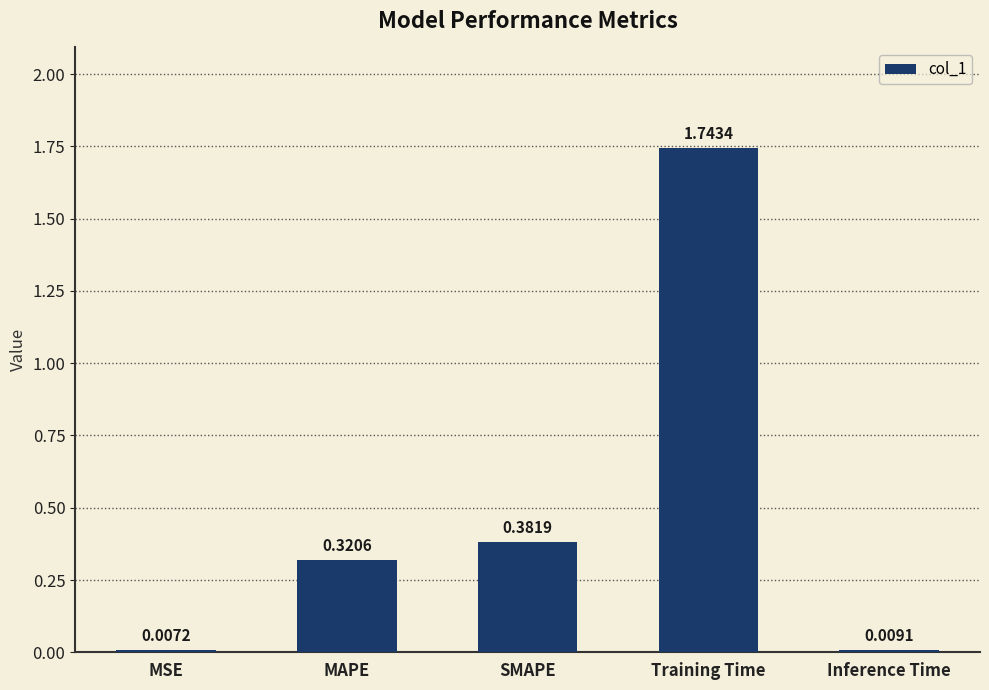

Which has a higher value, SMAPE or Inference Time?

SMAPE